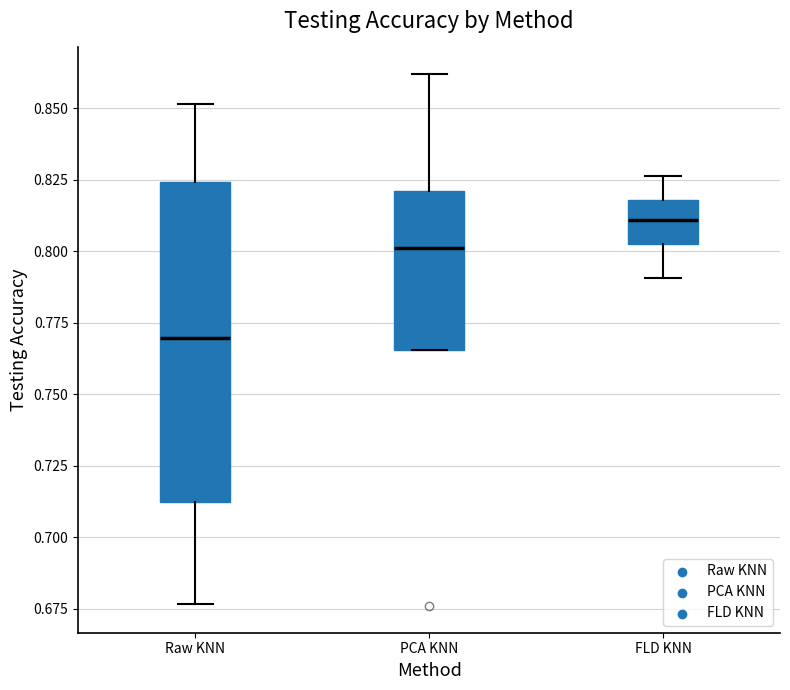

Which box's median line is the highest?

FLD KNN